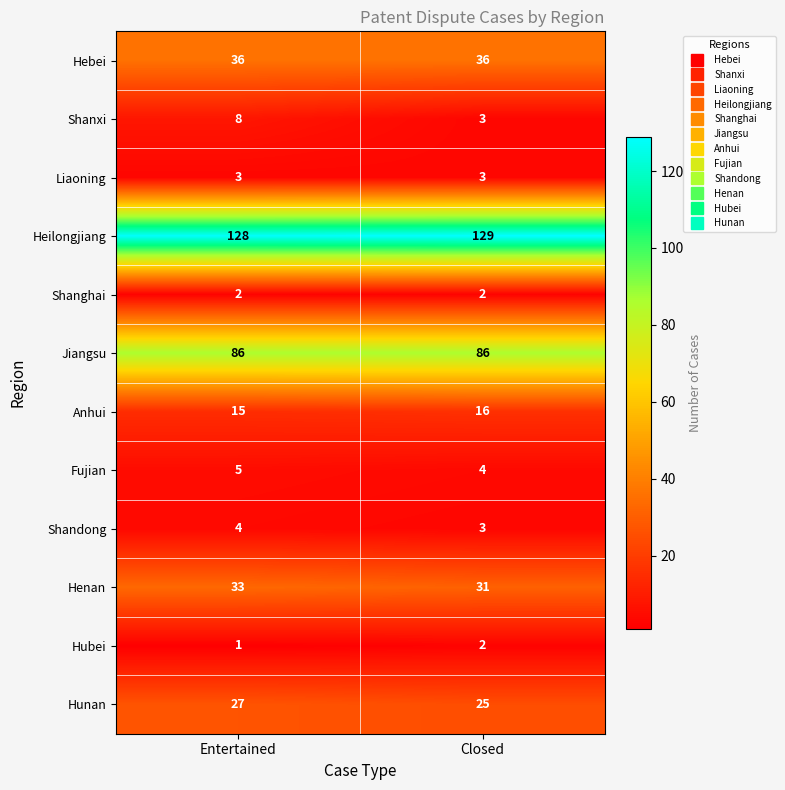

Reading left to right, what are all the values shown in this chart?

Hebei: Entertained=36	Closed=36
Shanxi: Entertained=8	Closed=3
Liaoning: Entertained=3	Closed=3
Heilongjiang: Entertained=128	Closed=129
Shanghai: Entertained=2	Closed=2
Jiangsu: Entertained=86	Closed=86
Anhui: Entertained=15	Closed=16
Fujian: Entertained=5	Closed=4
Shandong: Entertained=4	Closed=3
Henan: Entertained=33	Closed=31
Hubei: Entertained=1	Closed=2
Hunan: Entertained=27	Closed=25